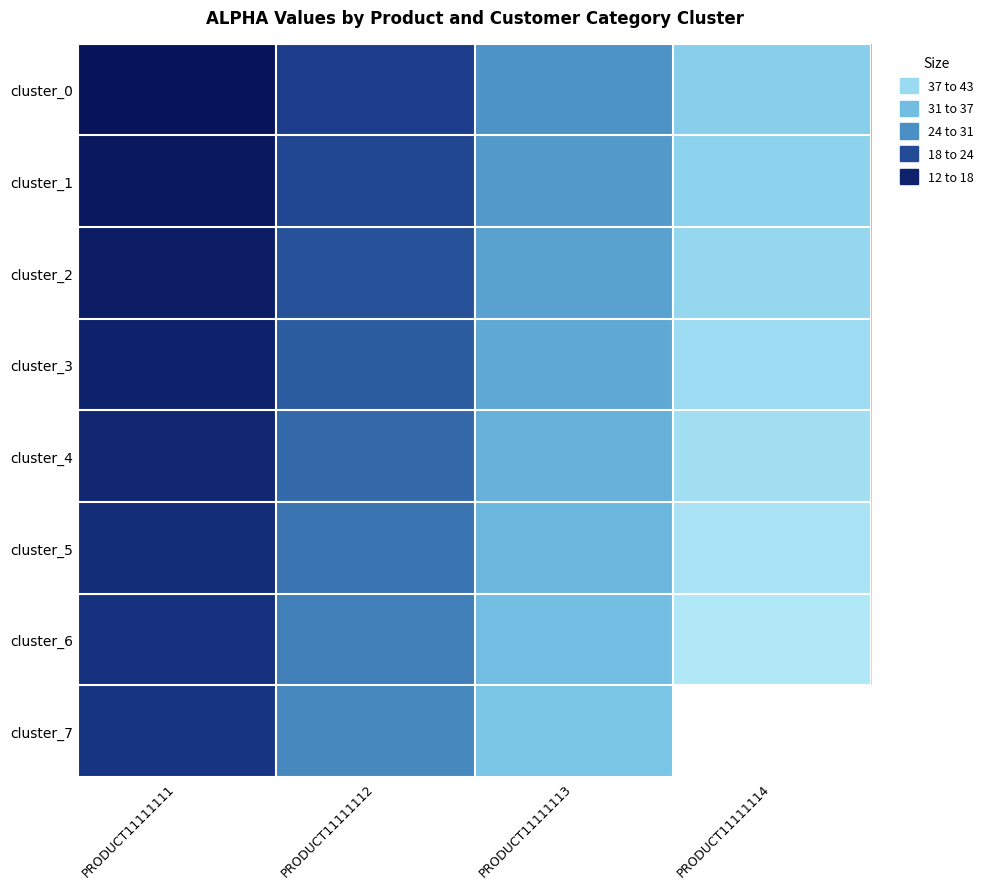

What is the minimum value shown in the chart?

12.0